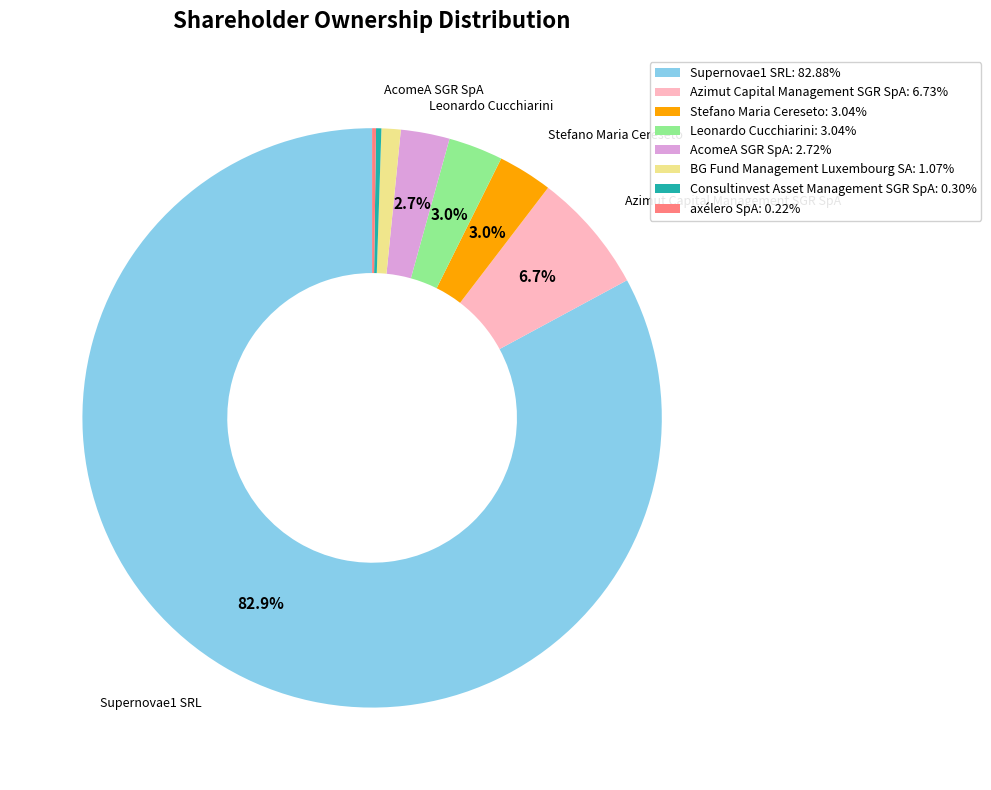

True or false: BG Fund Management Luxembourg SA accounts for 1% of the total.

True